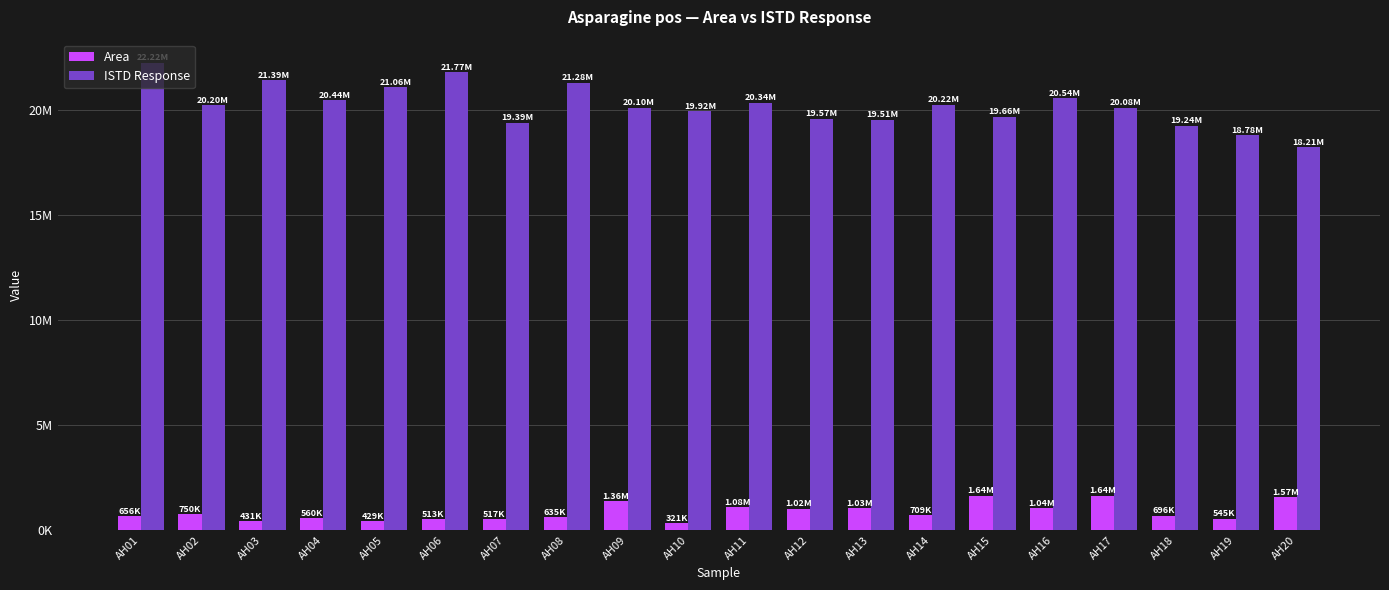

List the labels in order of ISTD Response value, smallest first.

AH20, AH19, AH18, AH07, AH13, AH12, AH15, AH10, AH17, AH09, AH02, AH14, AH11, AH04, AH16, AH05, AH08, AH03, AH06, AH01